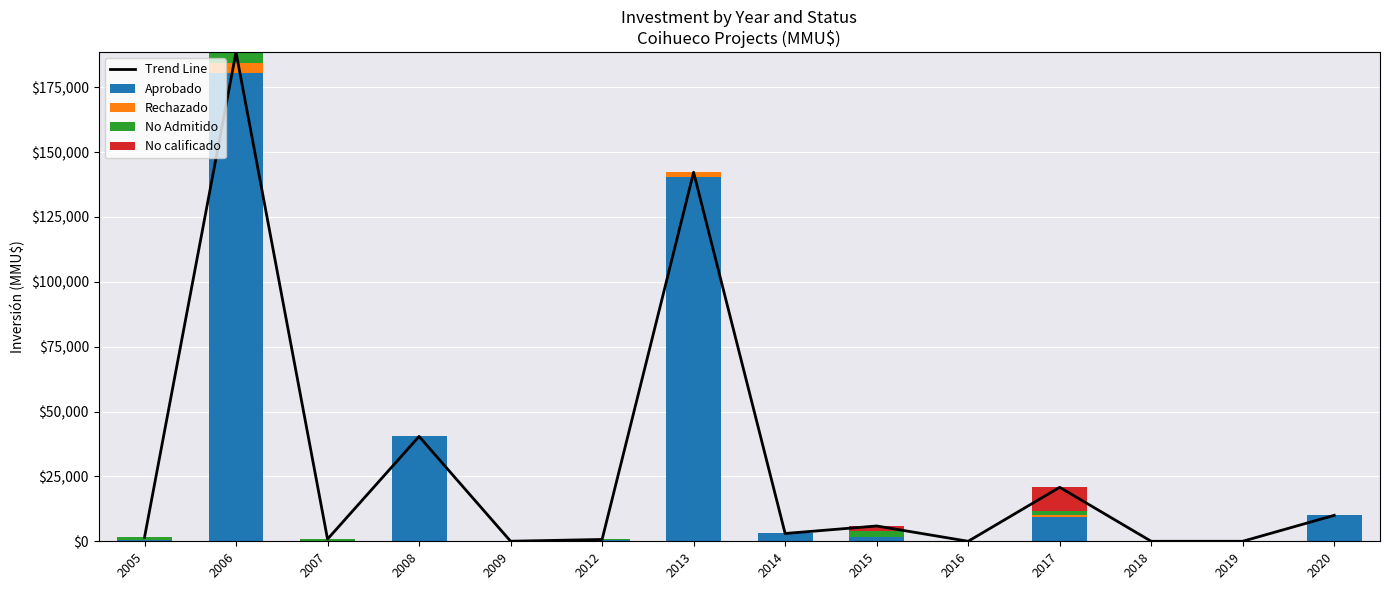

Reading right to left, transcribe all the data shown in this chart.

Trend Line: 2020=10000	2019=0	2018=0	2017=20800	2016=0	2015=5900	2014=3002	2013=142200	2012=700	2009=22	2008=40415	2007=824	2006=188500	2005=1500
Aprobado: 2020=10000	2019=0	2018=0	2017=9200	2016=0	2015=1800	2014=3002	2013=140400	2012=500	2009=0	2008=40415	2007=80	2006=180500	2005=500
Rechazado: 2020=0	2019=0	2018=0	2017=1100	2016=0	2015=0	2014=0	2013=1800	2012=0	2009=0	2008=0	2007=0	2006=4000	2005=0
No Admitido: 2020=0	2019=0	2018=0	2017=1300	2016=0	2015=2300	2014=0	2013=0	2012=200	2009=22	2008=0	2007=744	2006=4000	2005=1000
No calificado: 2020=0	2019=0	2018=0	2017=9200	2016=0	2015=1800	2014=0	2013=0	2012=0	2009=0	2008=0	2007=0	2006=0	2005=0